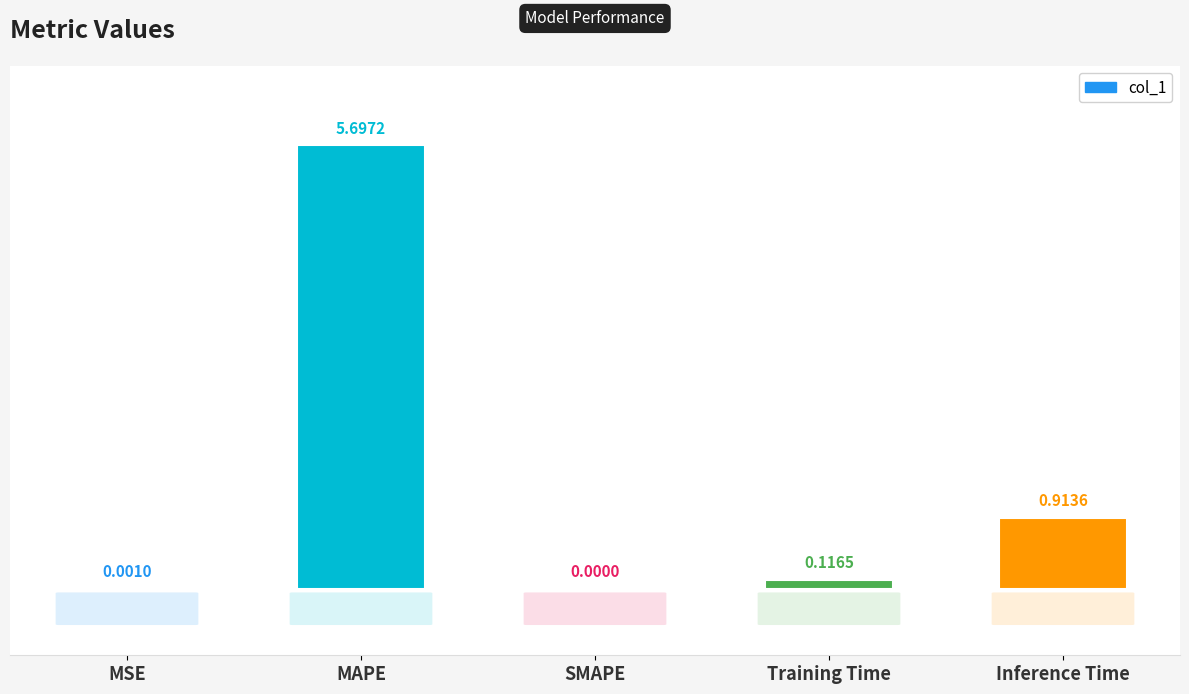

Which has a higher value, Inference Time or MAPE?

MAPE